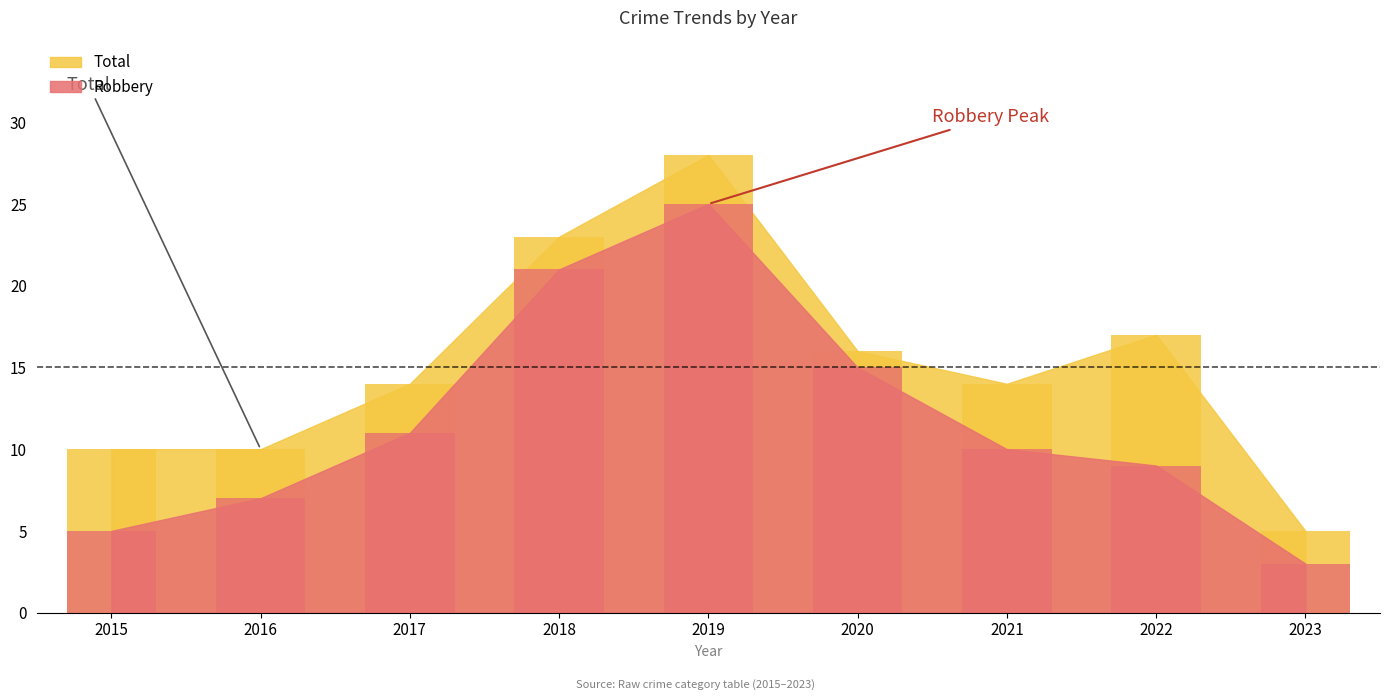

List the series in order of their overall mean, highest first.

Total, Robbery